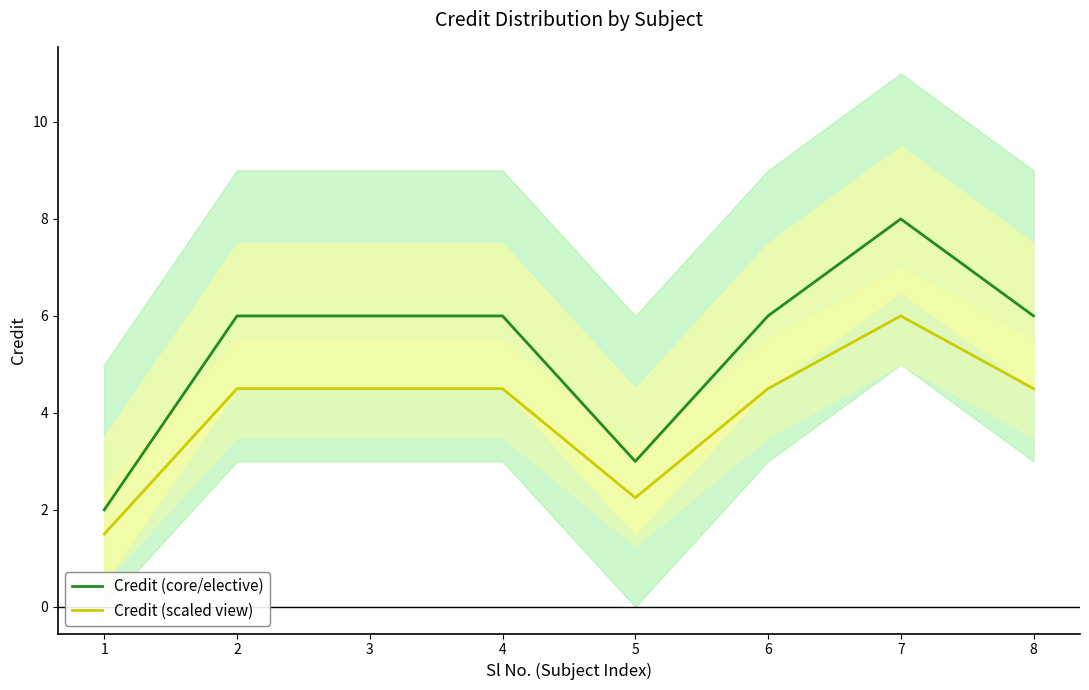

What is the value of the Credit (scaled view) point at the 2nd from the left?

4.5